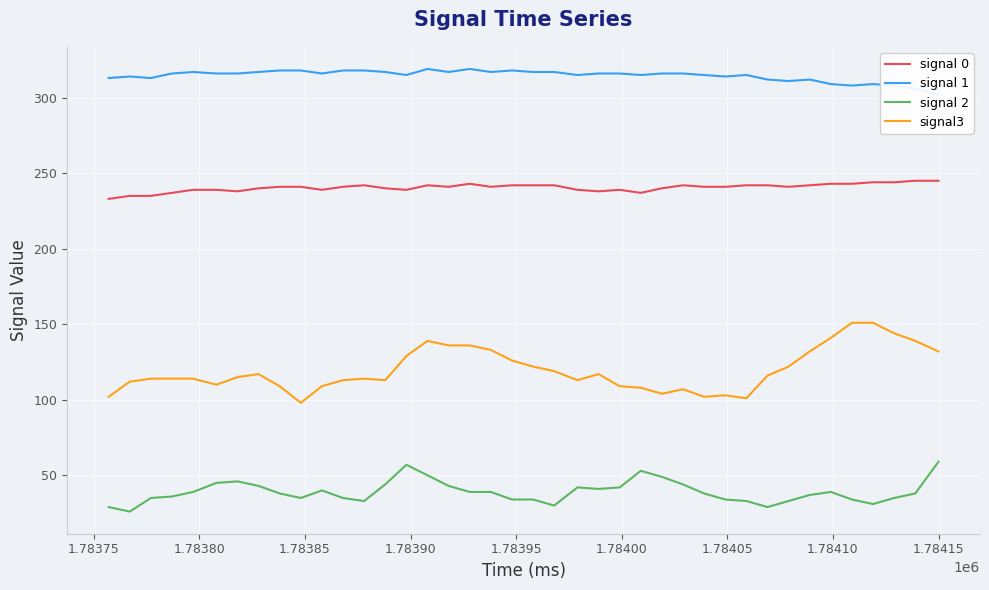

True or false: signal 0 and signal 2 intersect in this chart.

False